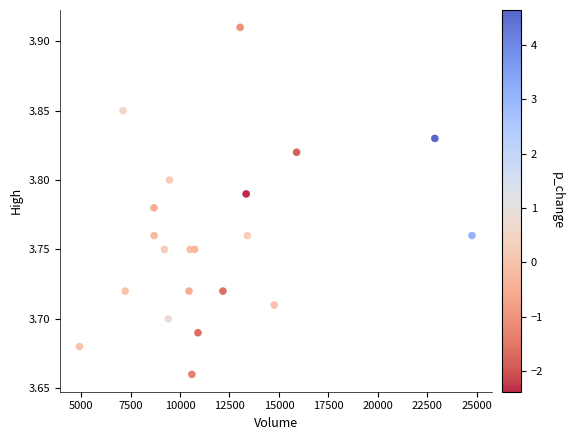

What is the range of X values (max minus min)?

19848.8